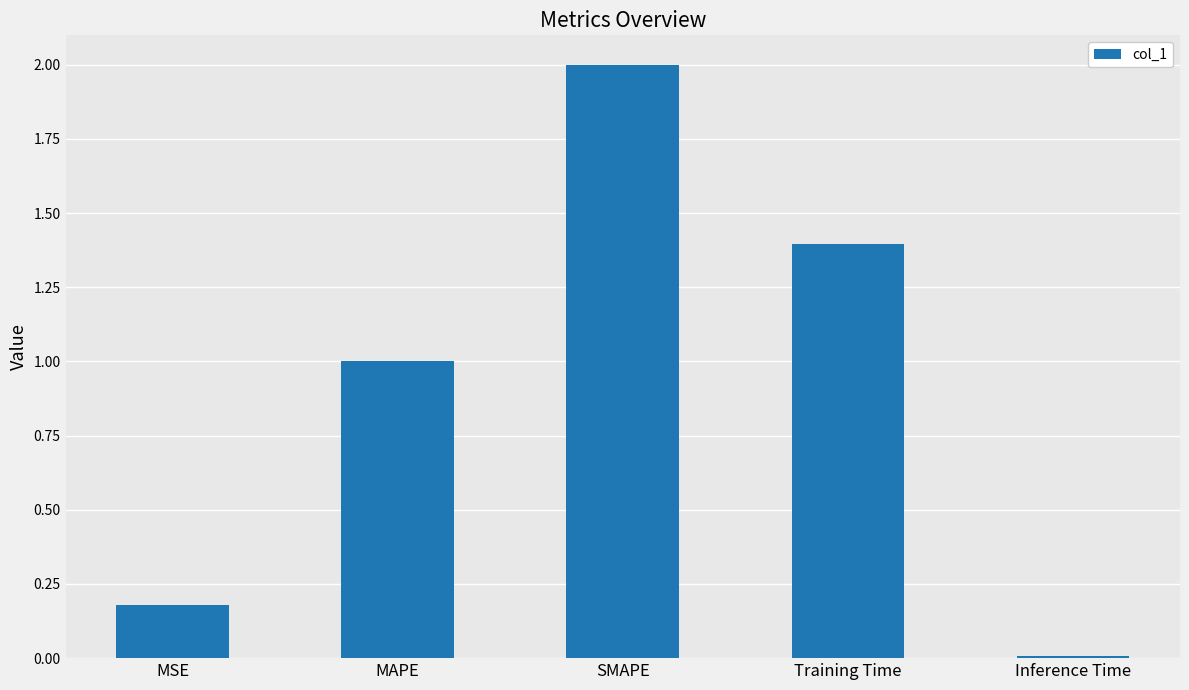

What is the label of the 1st bar from the left?

MSE